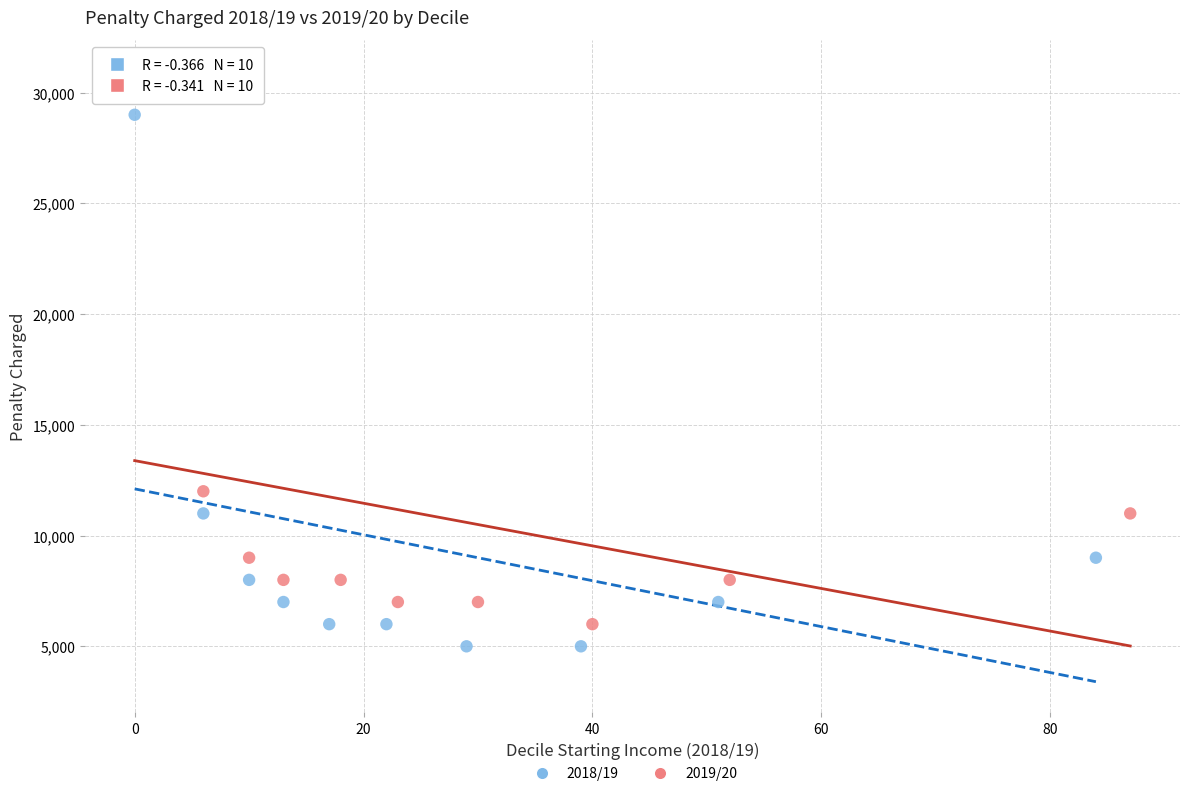

What are all the series names shown in the legend?

2018/19, 2019/20